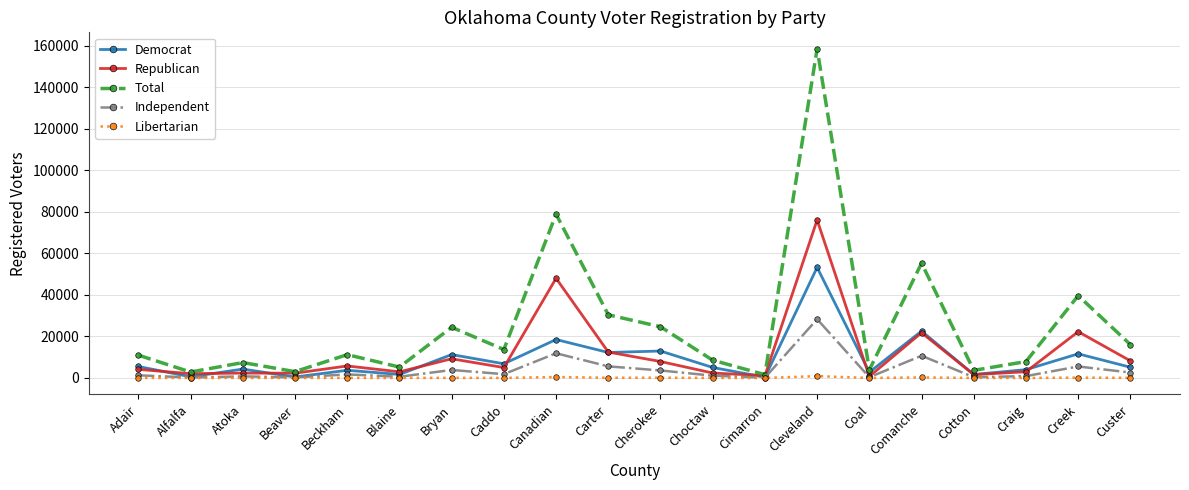

True or false: Libertarian has more than 2 interior local peaks.

True